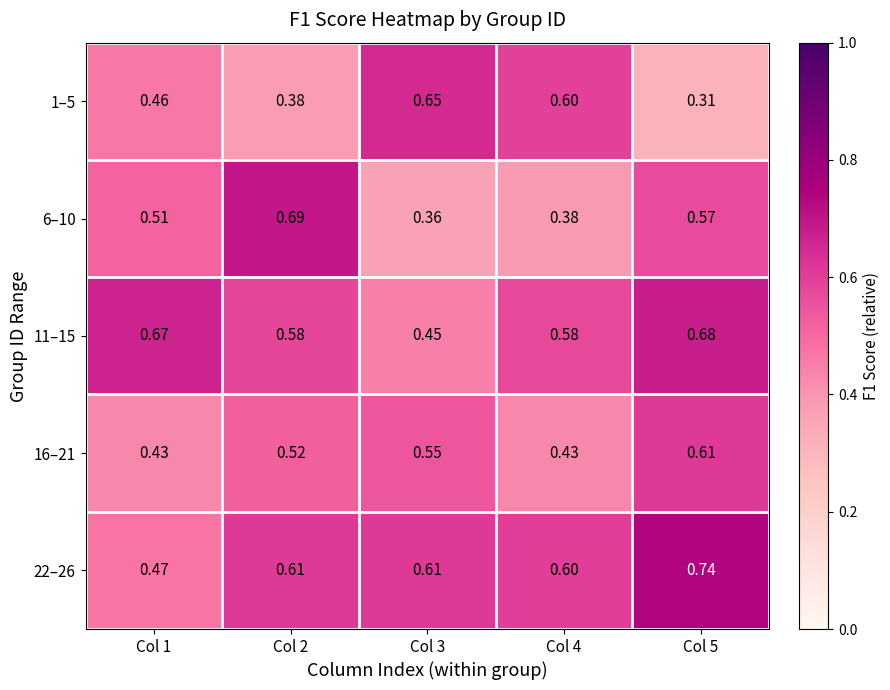

At how many categories does at least one series exceed 0?

5